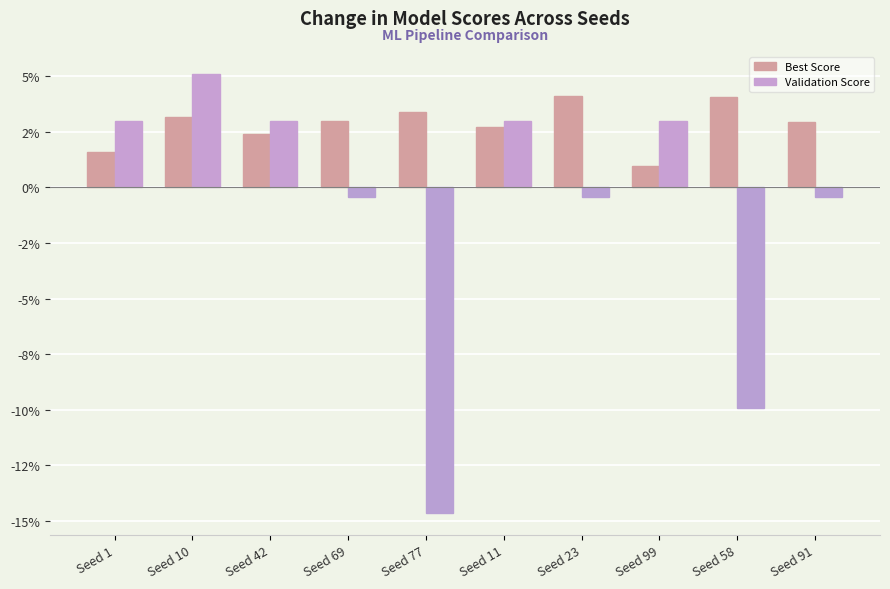

Which category has the lowest value in the Best Score series?

Seed 99